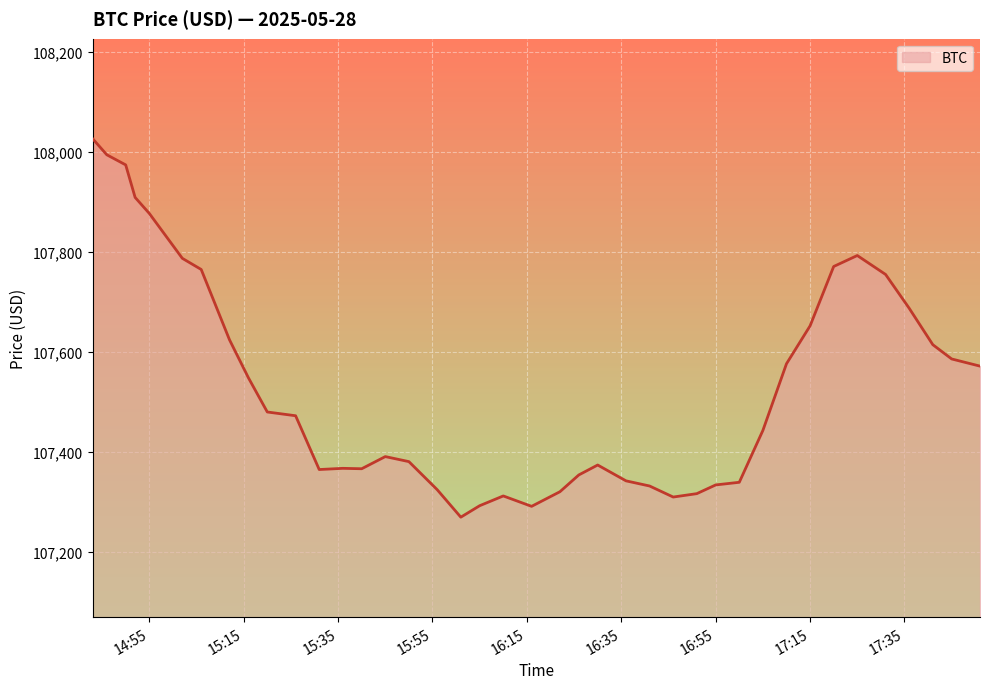

What is the minimum value shown in the chart?

107269.4